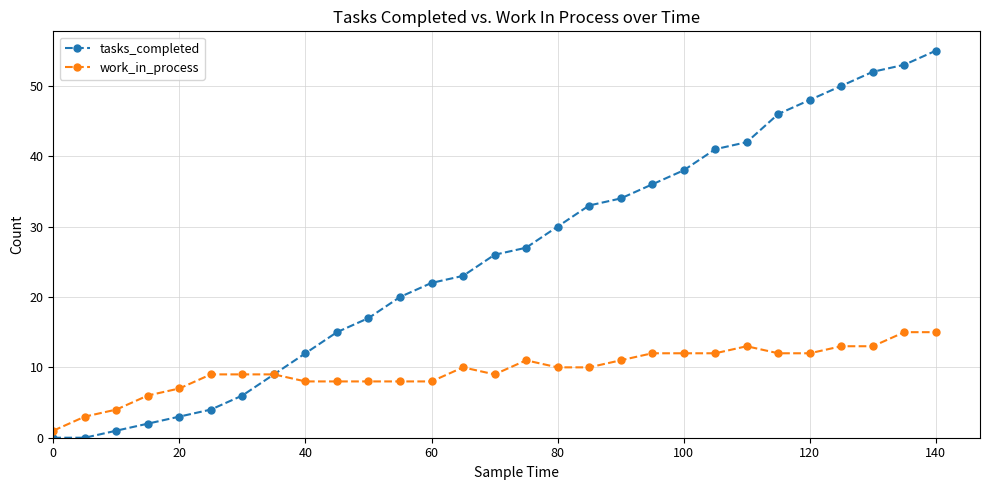

What is the value of the tasks_completed point at the 18th from the left?

33